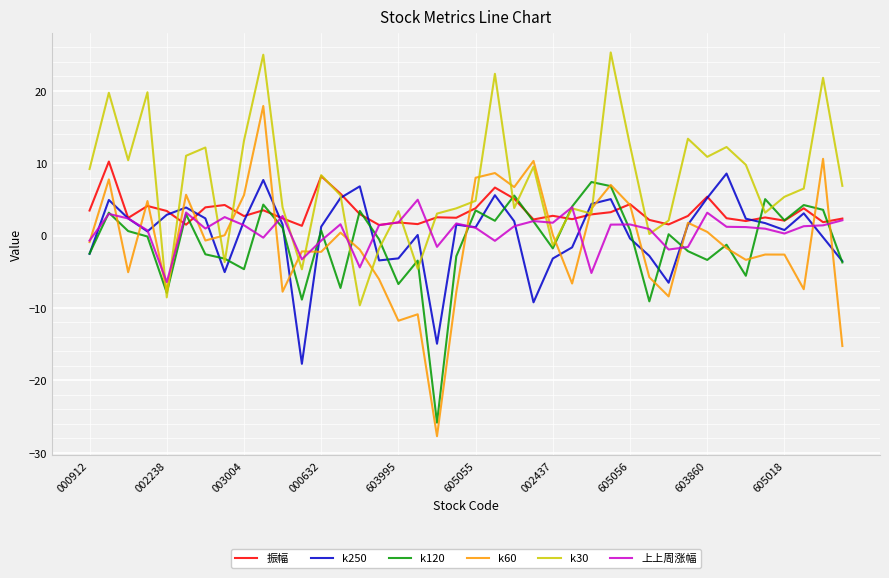

Which series has the widest spread of values?

k60